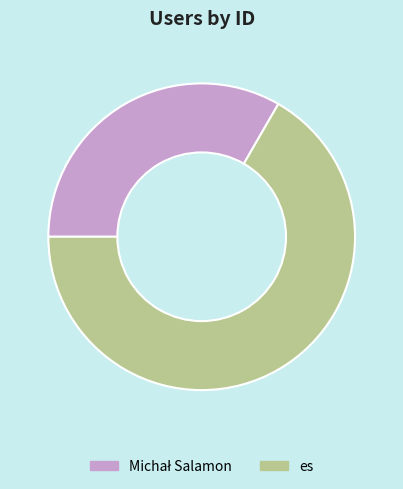

Is there a majority slice in this chart?

Yes